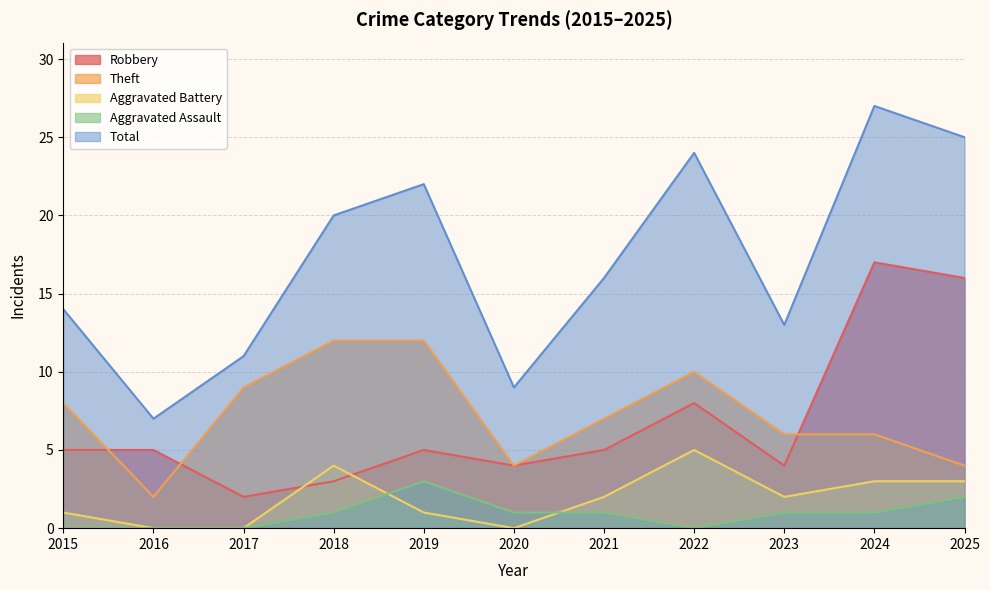

Reading left to right, list all the values displayed in this chart.

Robbery: 5	5	2	3	5	4	5	8	4	17	16
Theft: 8	2	9	12	12	4	7	10	6	6	4
Aggravated Battery: 1	0	0	4	1	0	2	5	2	3	3
Aggravated Assault: 0	0	0	1	3	1	1	0	1	1	2
Total: 14	7	11	20	22	9	16	24	13	27	25